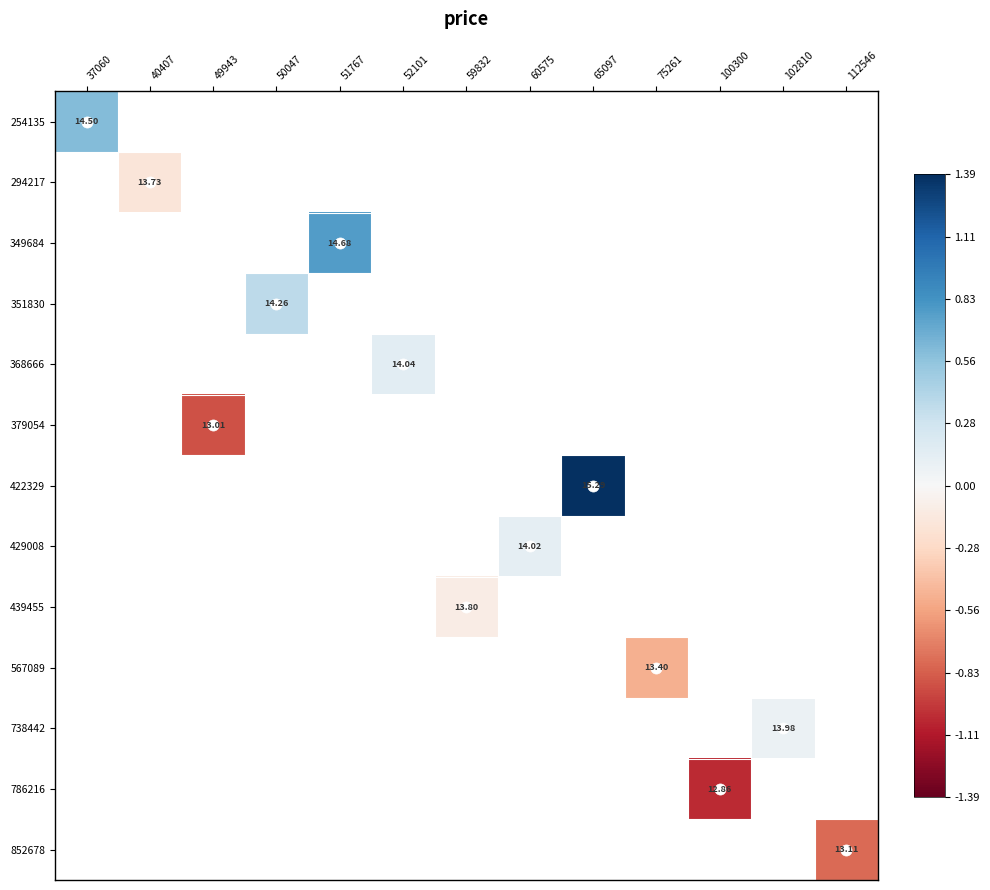

What is the minimum value shown in the chart?

-1.0